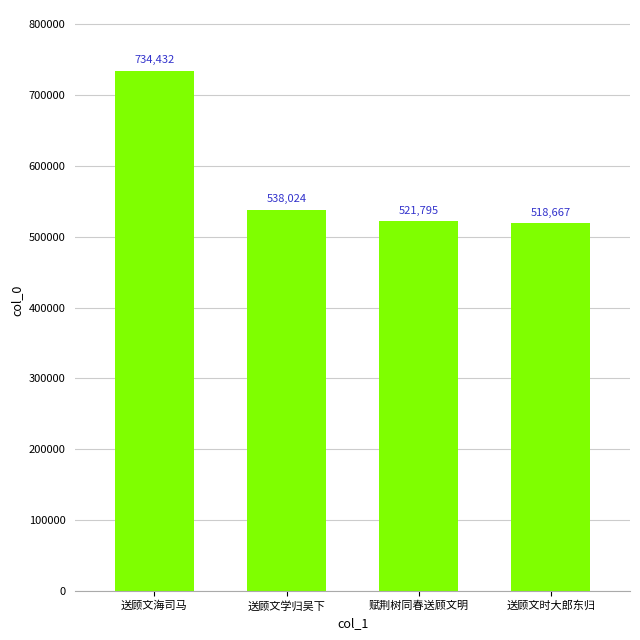

The value at 送顾文时大郎东归 is 518667. True or false?

True